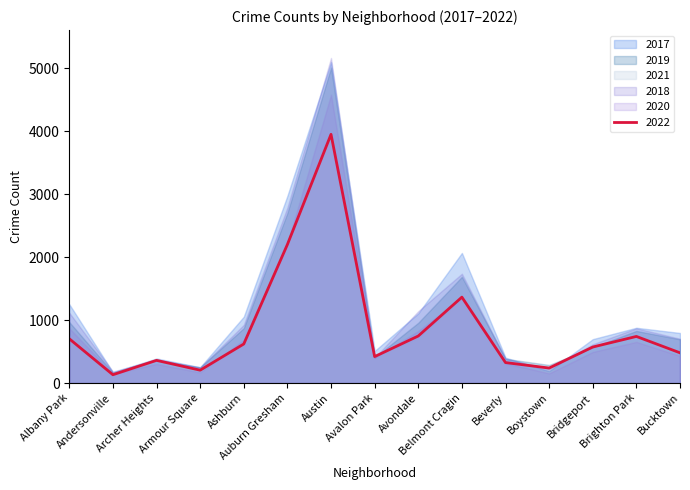

Where does the 2021 series first go above 474?

Albany Park